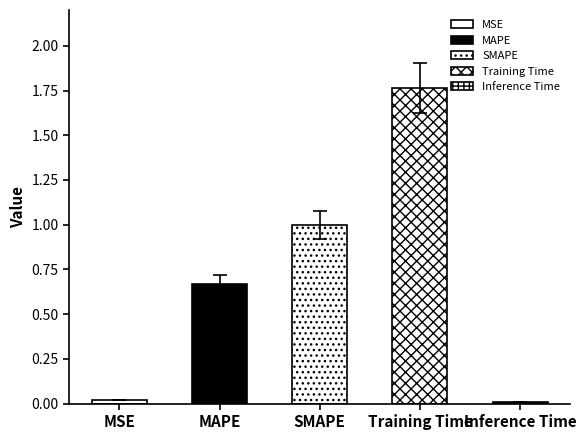

At which category does the chart reach its peak across all series?

Training Time